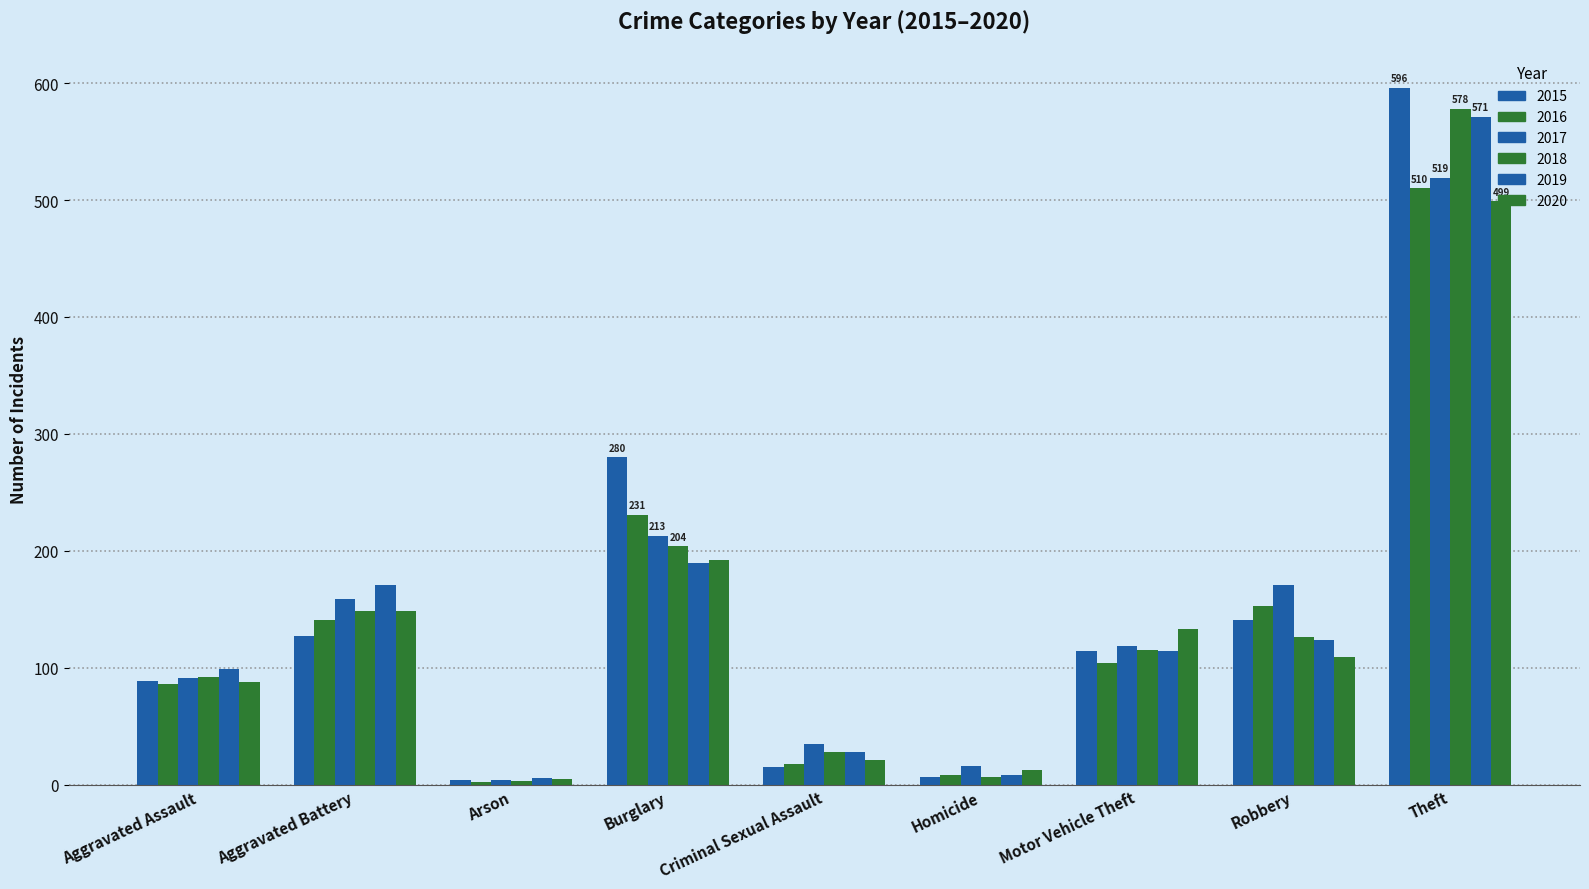

At which category is the sum across all series the highest?

Theft